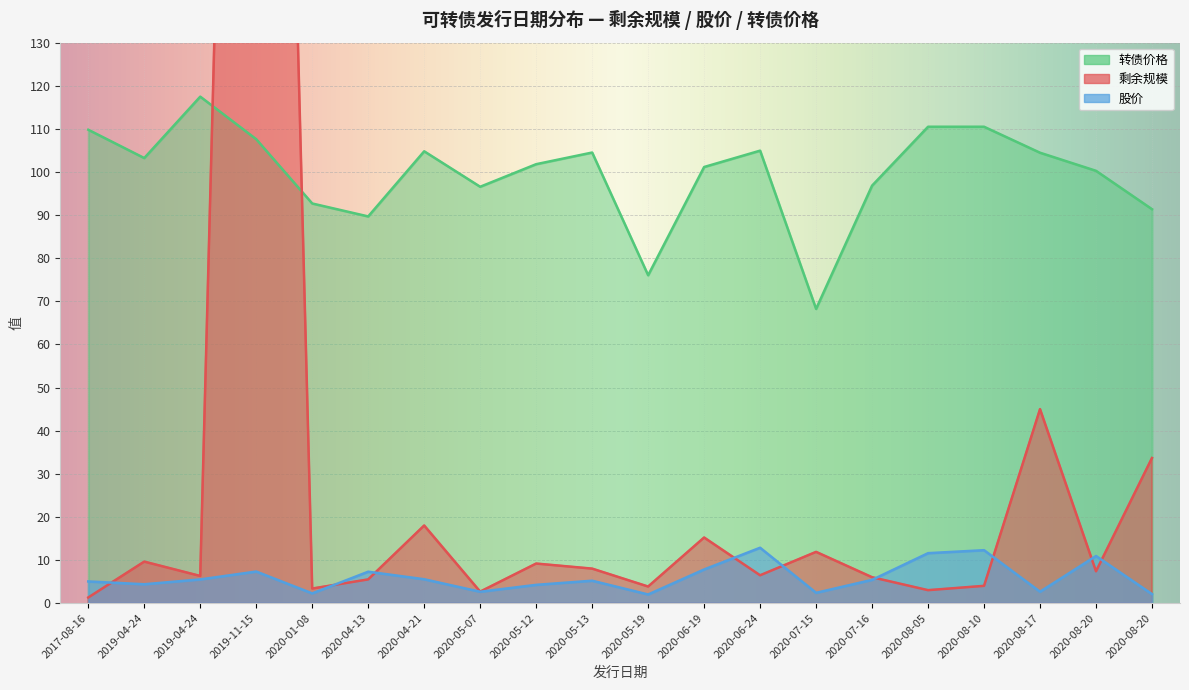

What is the difference between the 转债价格 values at 2020-05-19 and 2020-08-20?

24.2